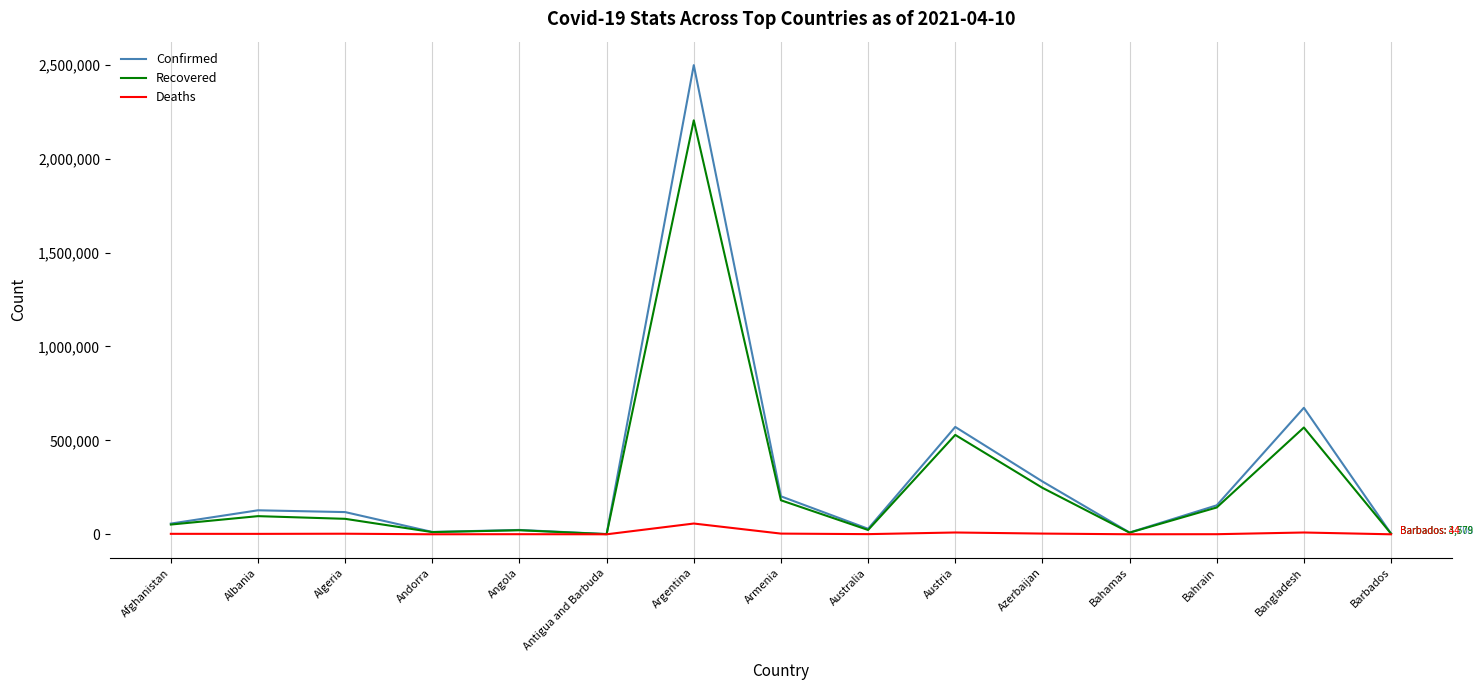

Rank the series by their maximum value, from lowest to highest.

Deaths, Recovered, Confirmed